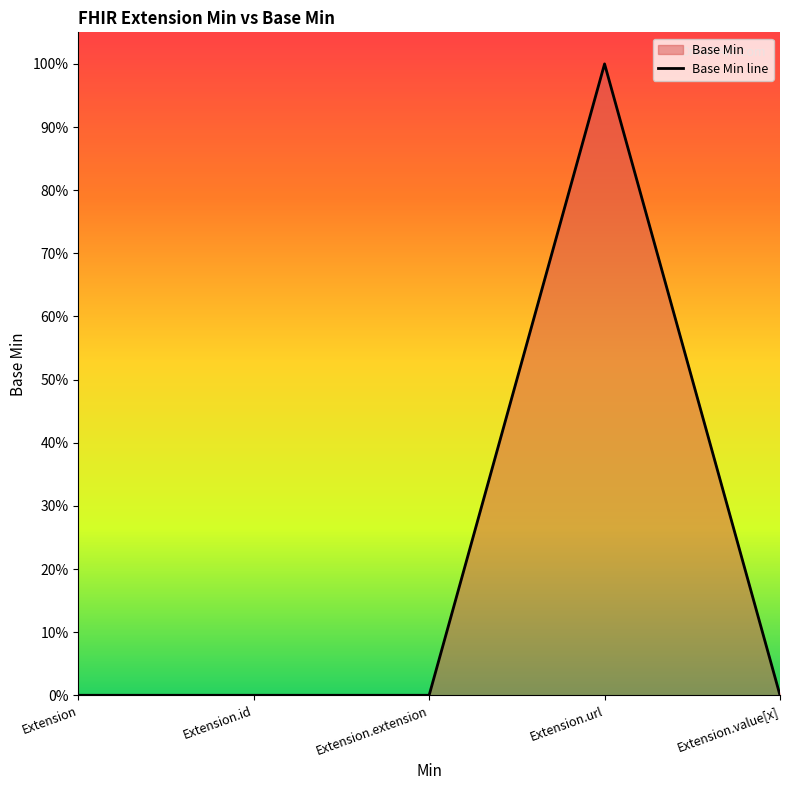

Reading left to right, list all the values displayed in this chart.

Extension=0	Extension.id=0	Extension.extension=0	Extension.url=1	Extension.value[x]=0